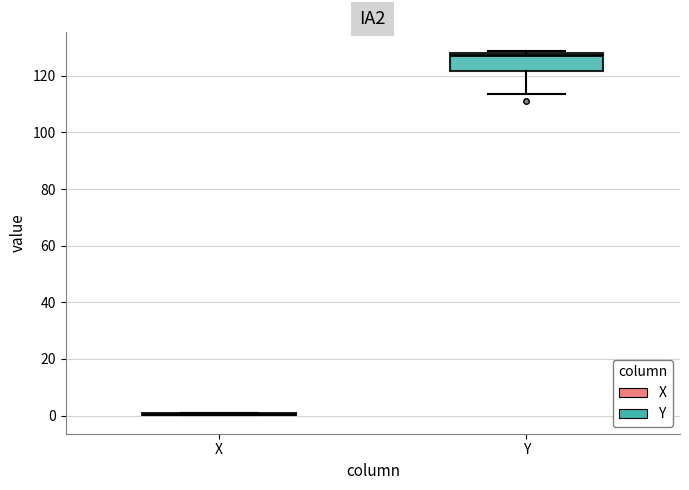

Where is the lower edge of the box for Y on the y-axis? The values are not printed on the chart, so give them approximately, as read against the axis.

122